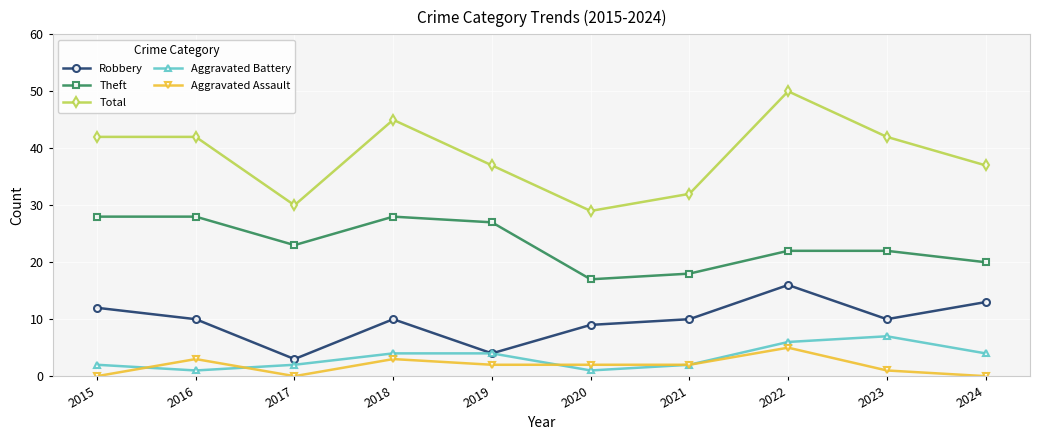

Which series has the largest range (max minus min)?

Total